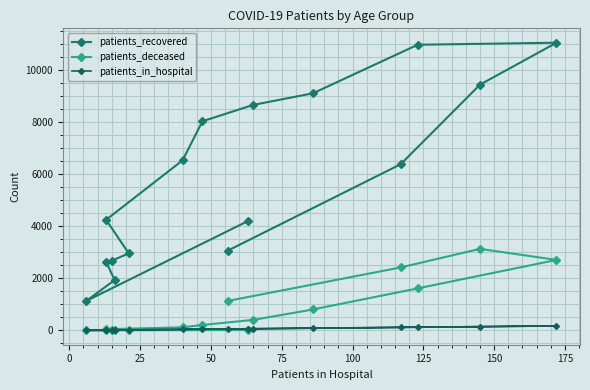

How many interior local valleys does the patients_recovered series have?

1